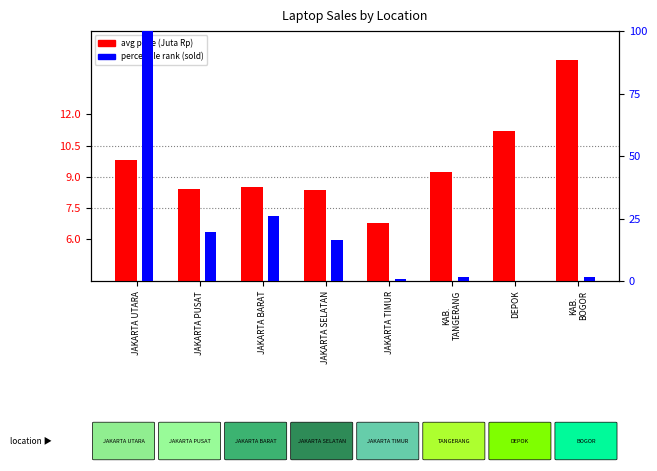

Reading left to right, extract all data points from this chart.

avg price (Juta Rp): 9.8	8.4	8.5	8.4	6.8	9.2	11.2	14.6
percentile rank (sold): 100.0	19.5	26.1	16.3	1.0	1.7	0.0	1.6